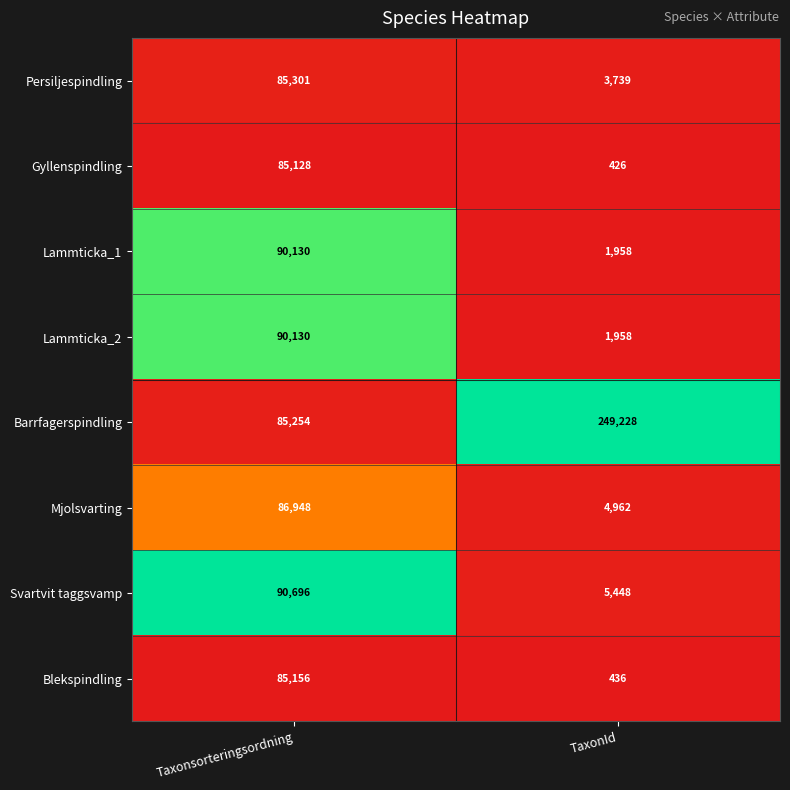

List the labels in order of Gyllenspindling value, smallest first.

TaxonId, Taxonsorteringsordning